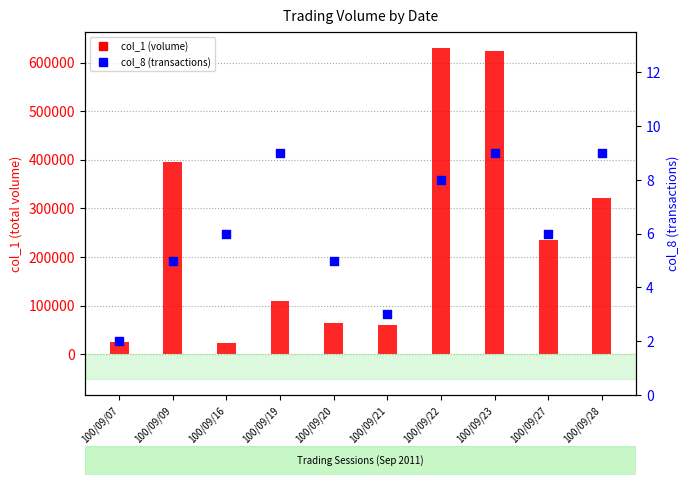

Which series reaches the minimum Y coordinate?

col_8 (transactions)